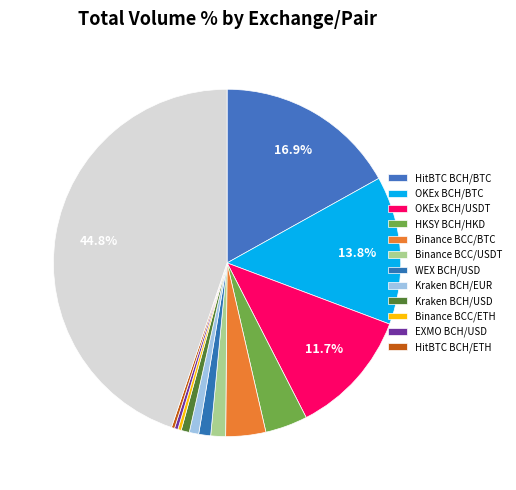

How many slices are in this pie chart?

13